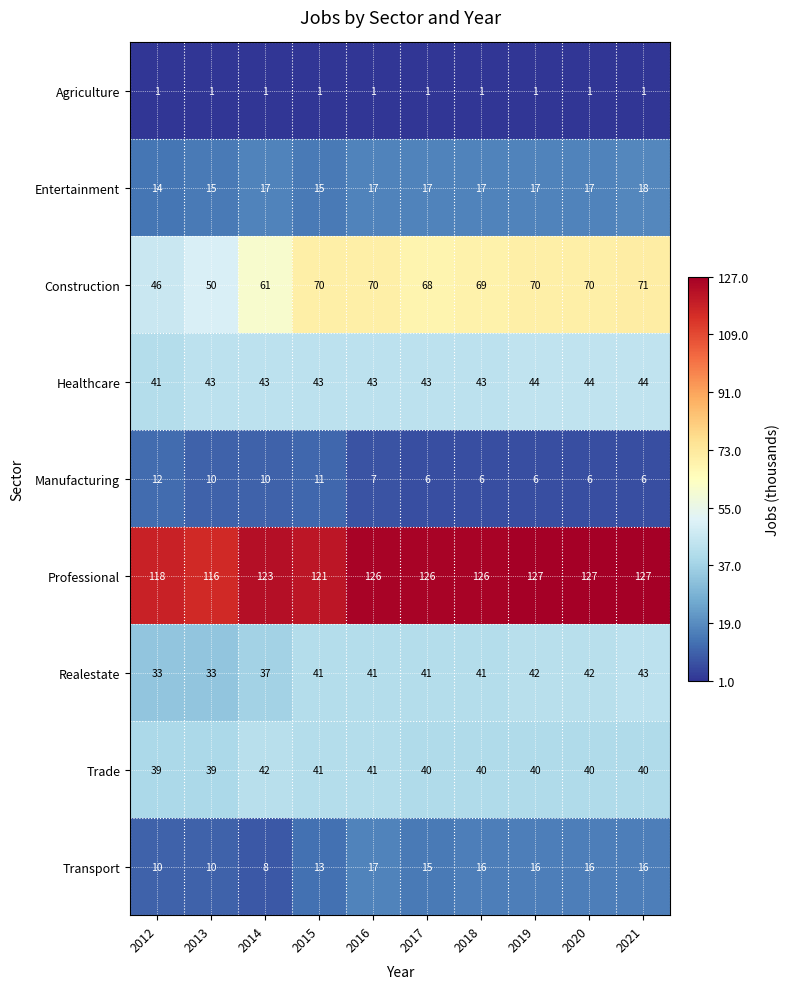

What is the highest value of the Entertainment series?

18